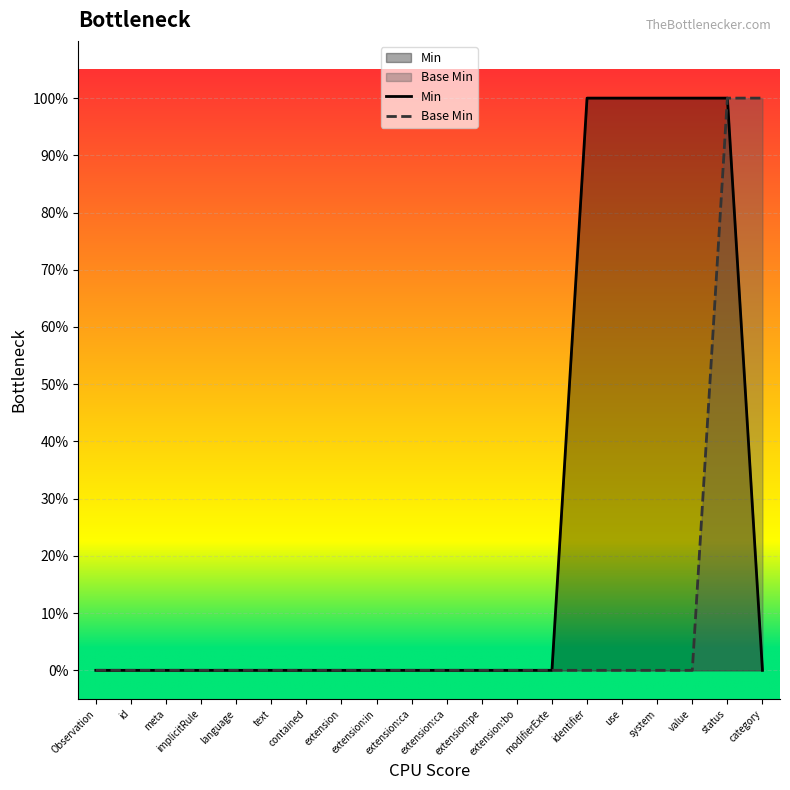

Does the chart display data point markers on the line(s)?

No